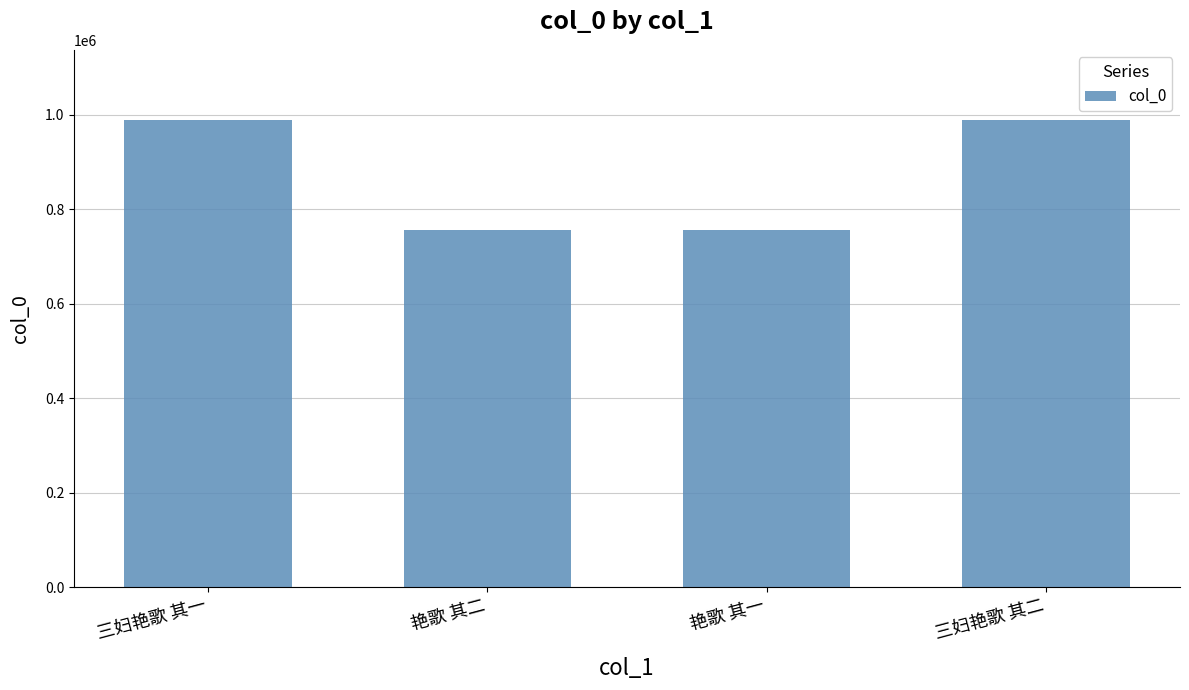

What is the maximum value shown in the chart?

989346